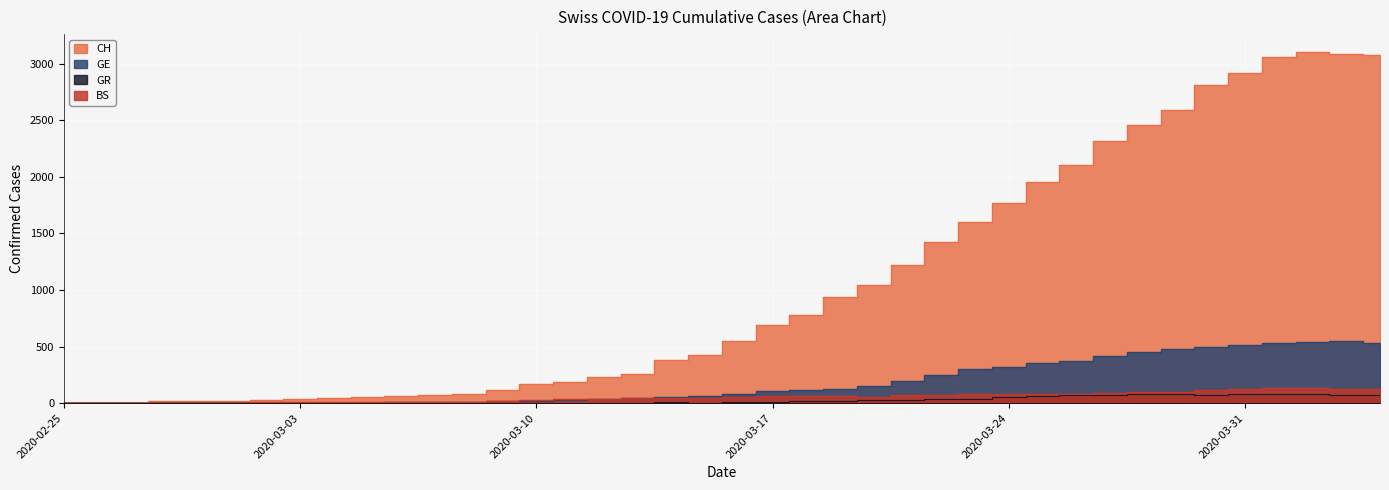

What is the highest value of the CH series?

3107